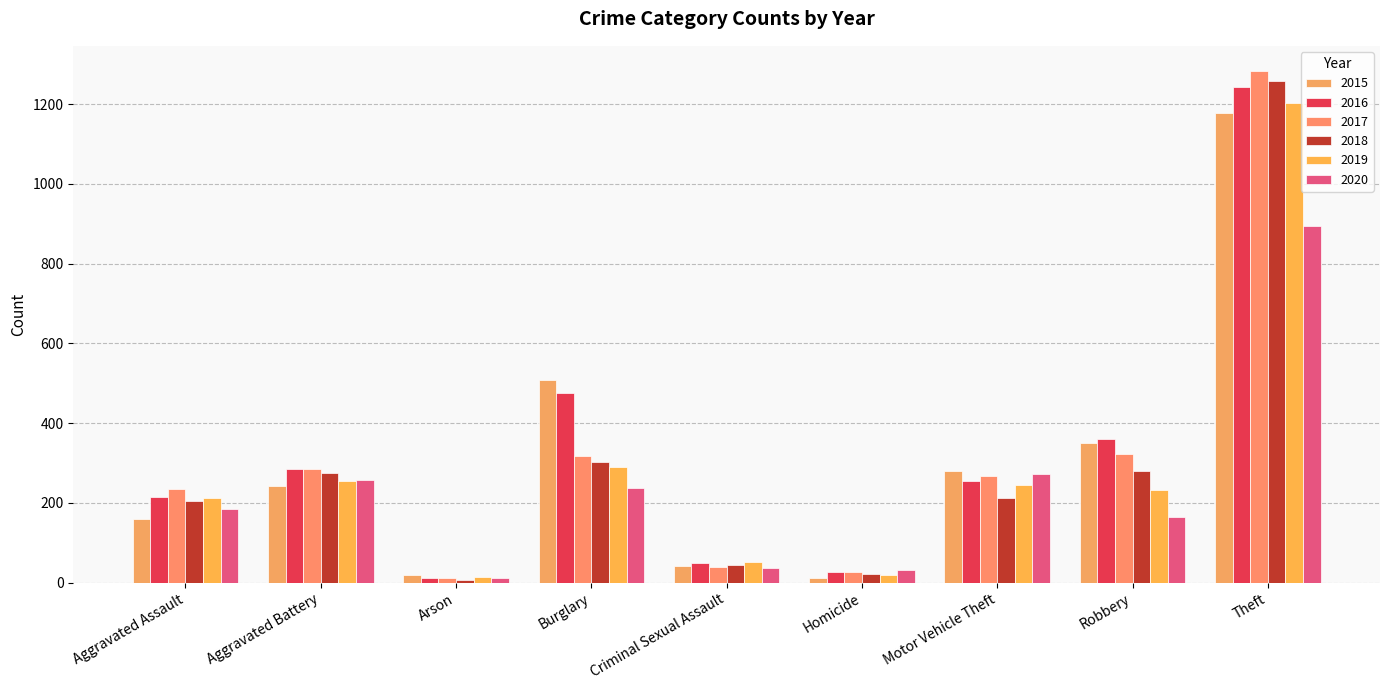

True or false: 2018 has a value of 19 at Criminal Sexual Assault.

False